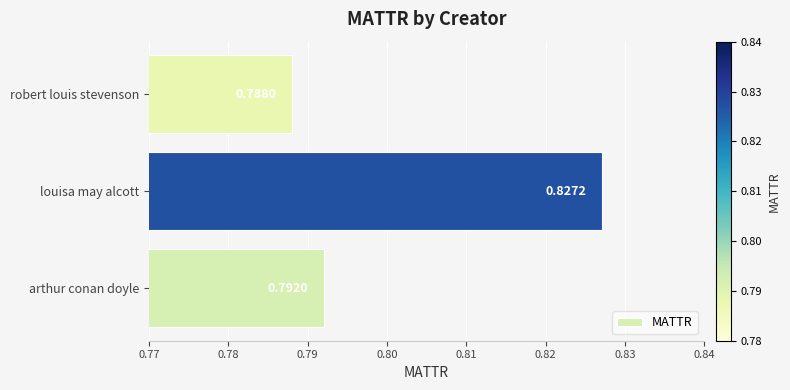

At which label is the value closest to 0?

robert louis stevenson